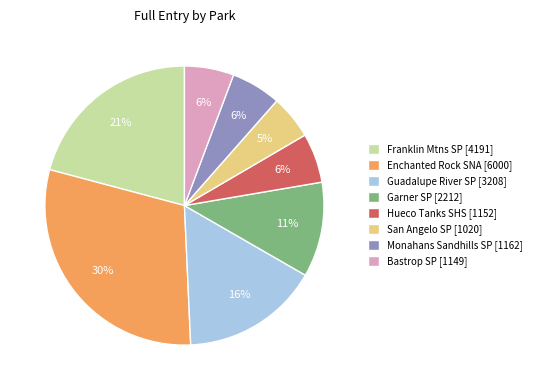

To the nearest percent, what is the difference between the Guadalupe River SP [3208] and Garner SP [2212] slice percentages?

5%